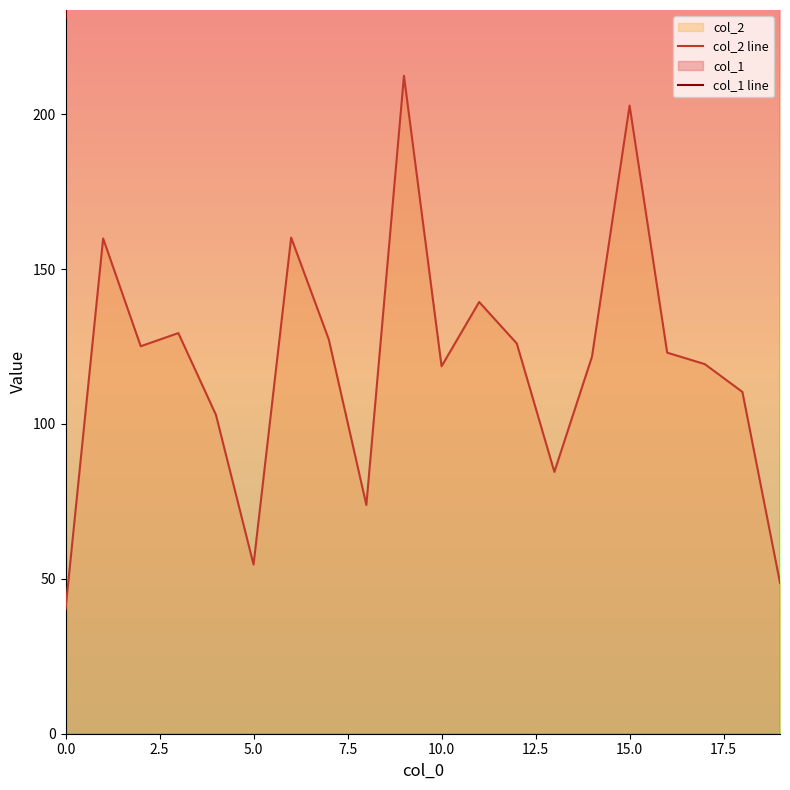

What is the label of the 1st point from the right?

19